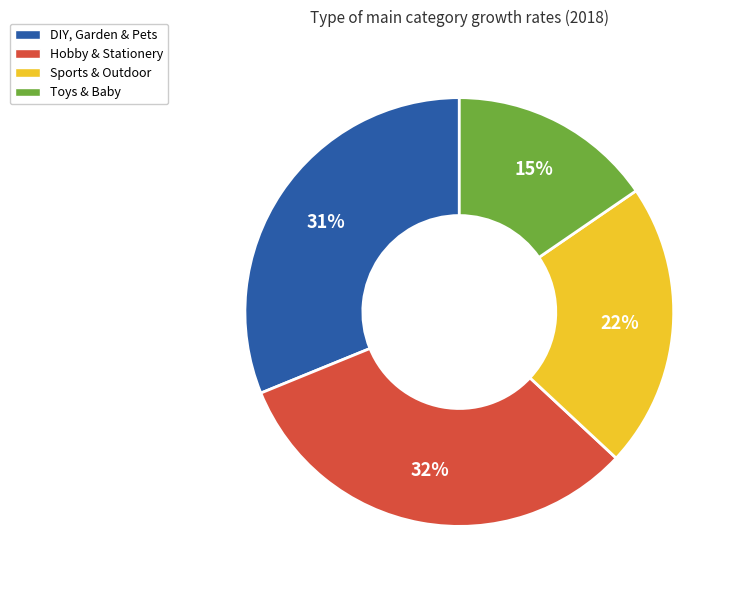

Which has a higher value, Sports & Outdoor or Toys & Baby?

Sports & Outdoor